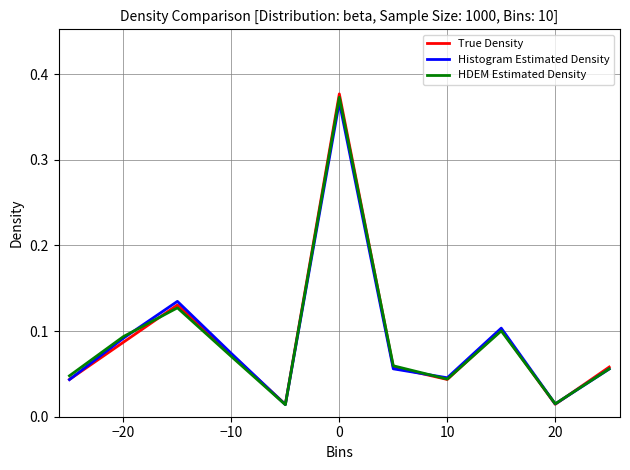

Which series has the largest range (max minus min)?

True Density